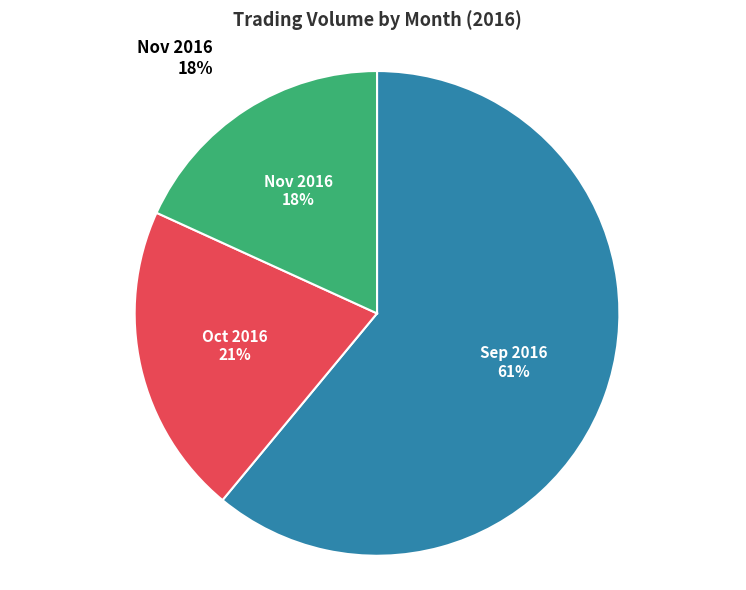

Is it true that 12 is 12% of the pie?

False